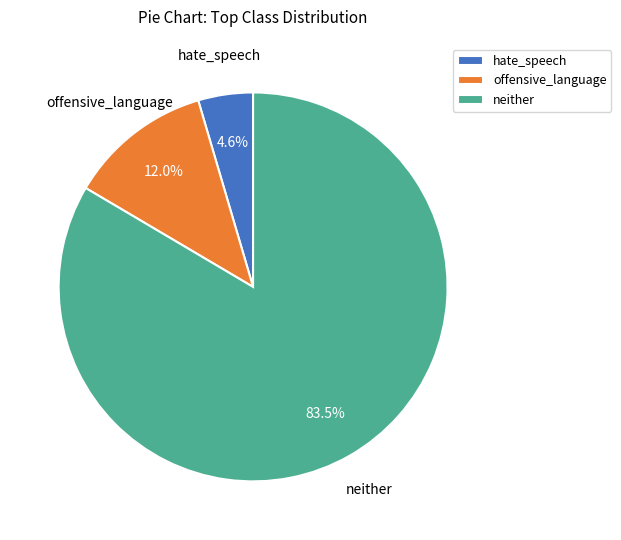

Combined, do hate_speech and offensive_language account for over 50%?

No